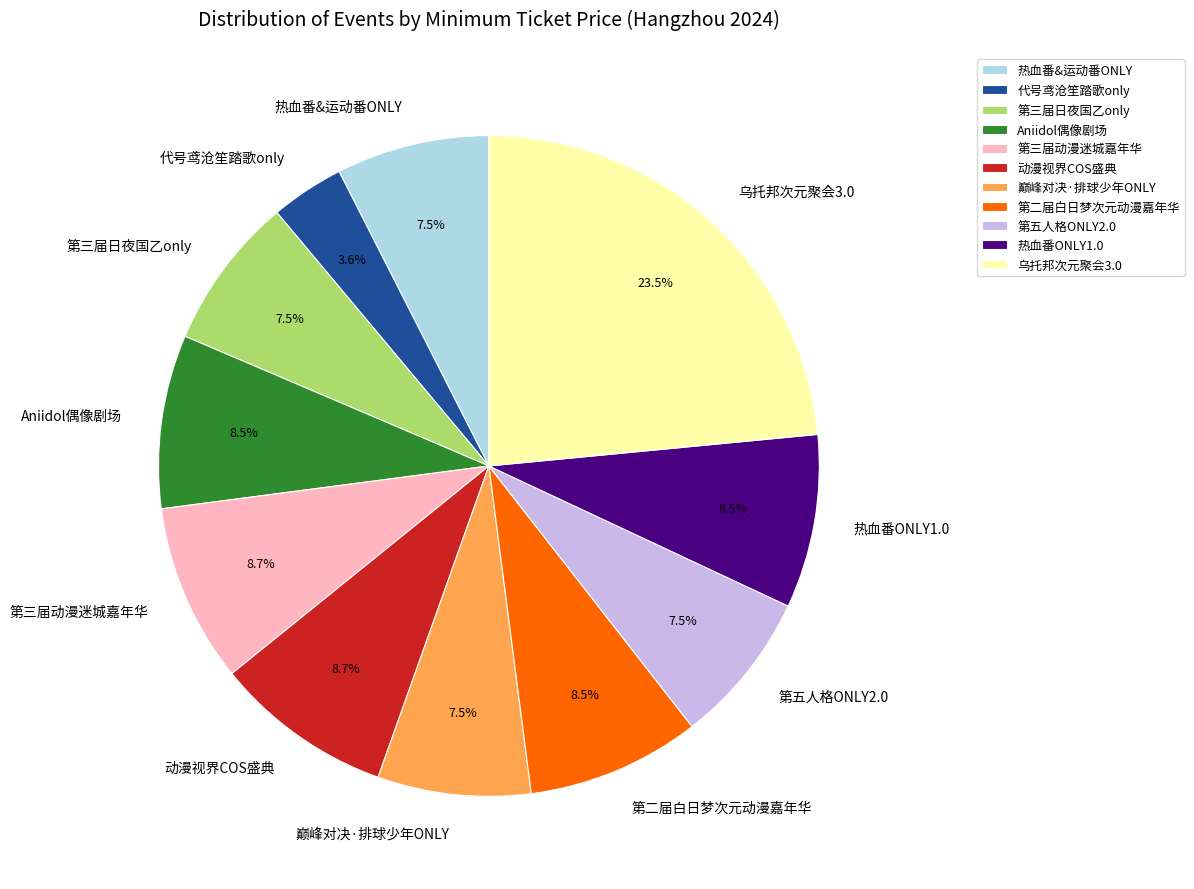

Between 第三届日夜国乙only and 乌托邦次元聚会3.0, which is larger?

乌托邦次元聚会3.0